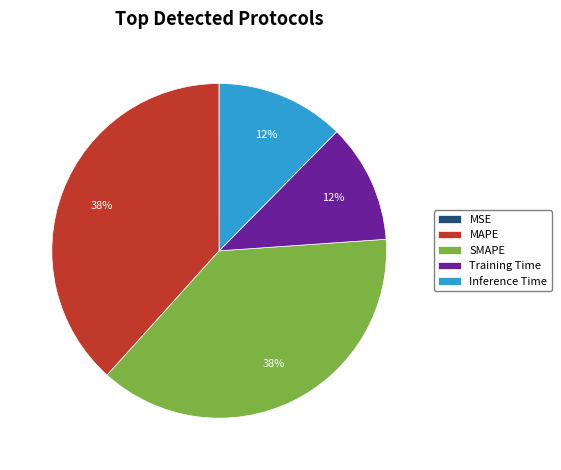

Does Training Time represent more than half of the total?

No